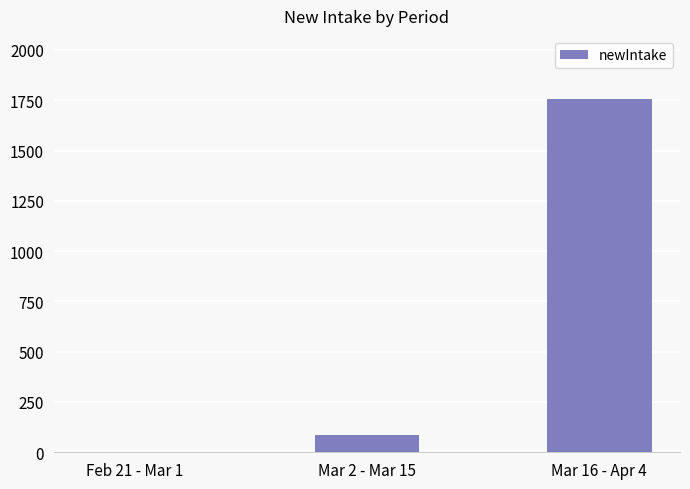

What is the sum of all values?

1844